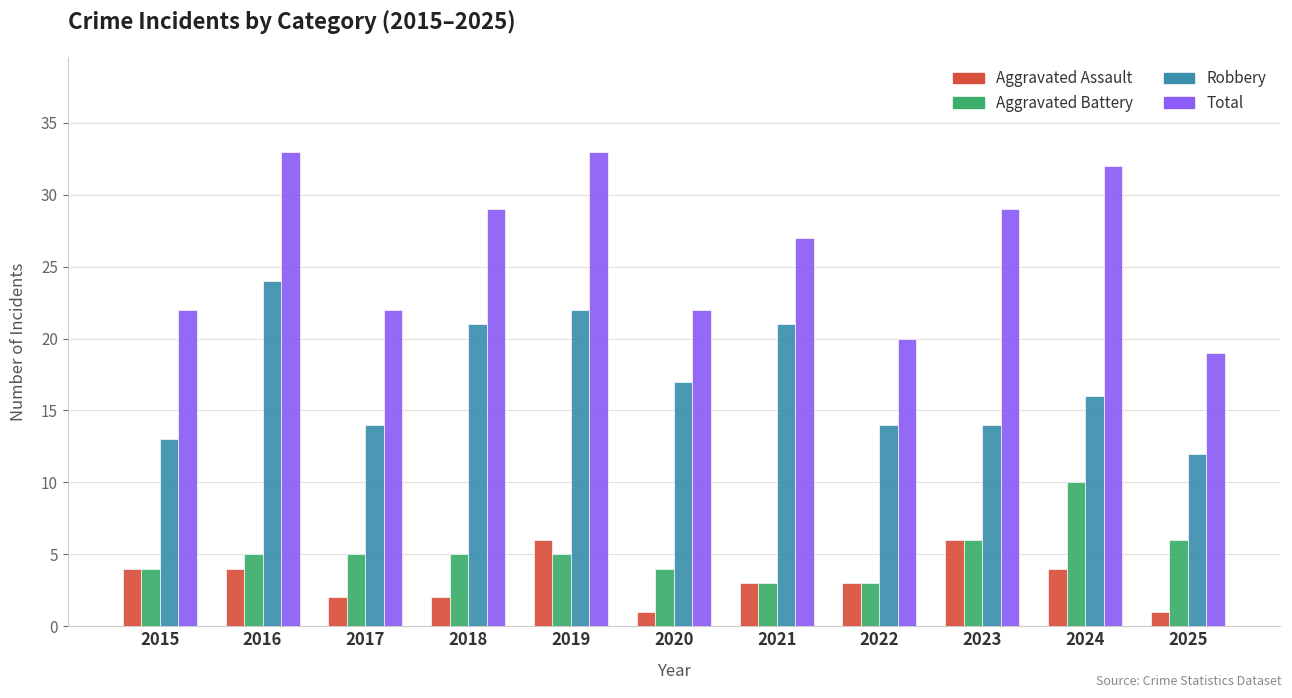

What is the approximate value of Aggravated Battery at 2016?

5